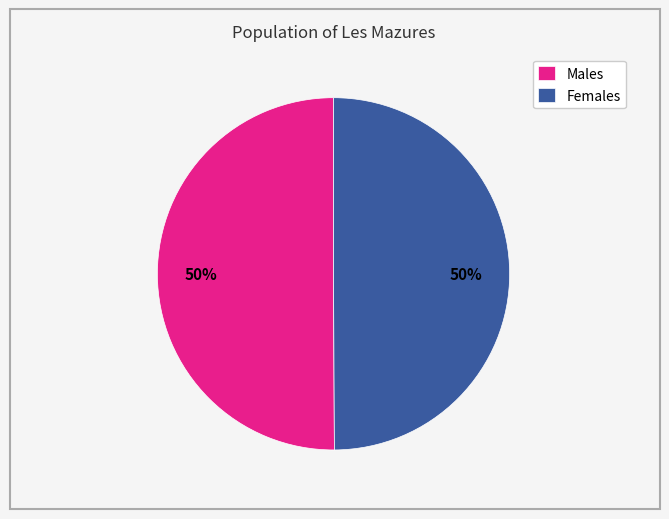

Count the number of slices in the pie.

2